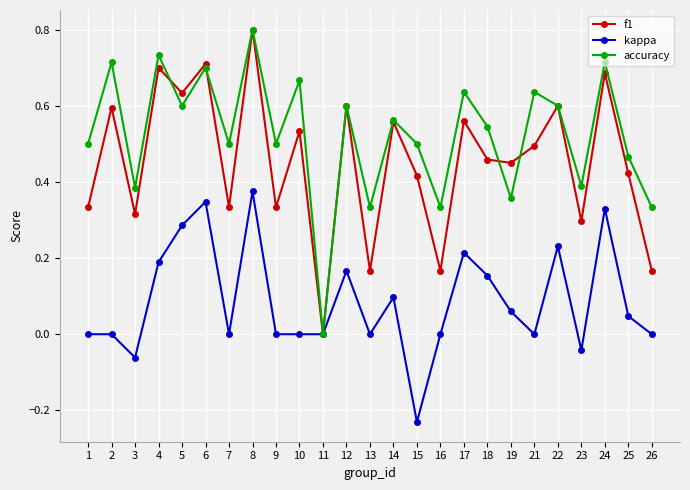

What are all the series names shown in the legend?

f1, kappa, accuracy